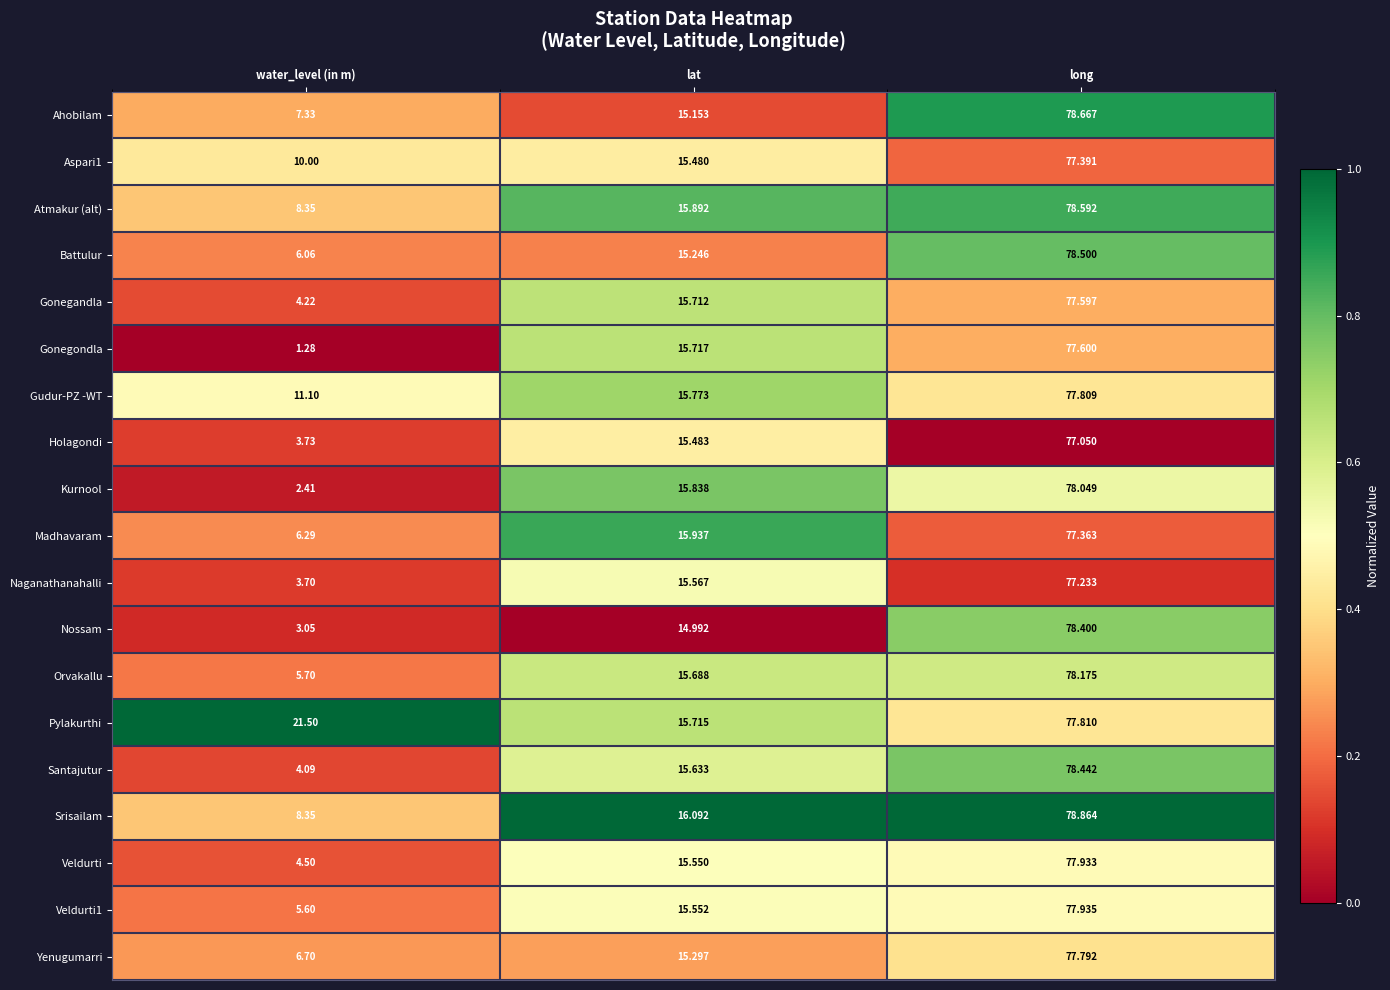

At which category is the sum across all series the highest?

long